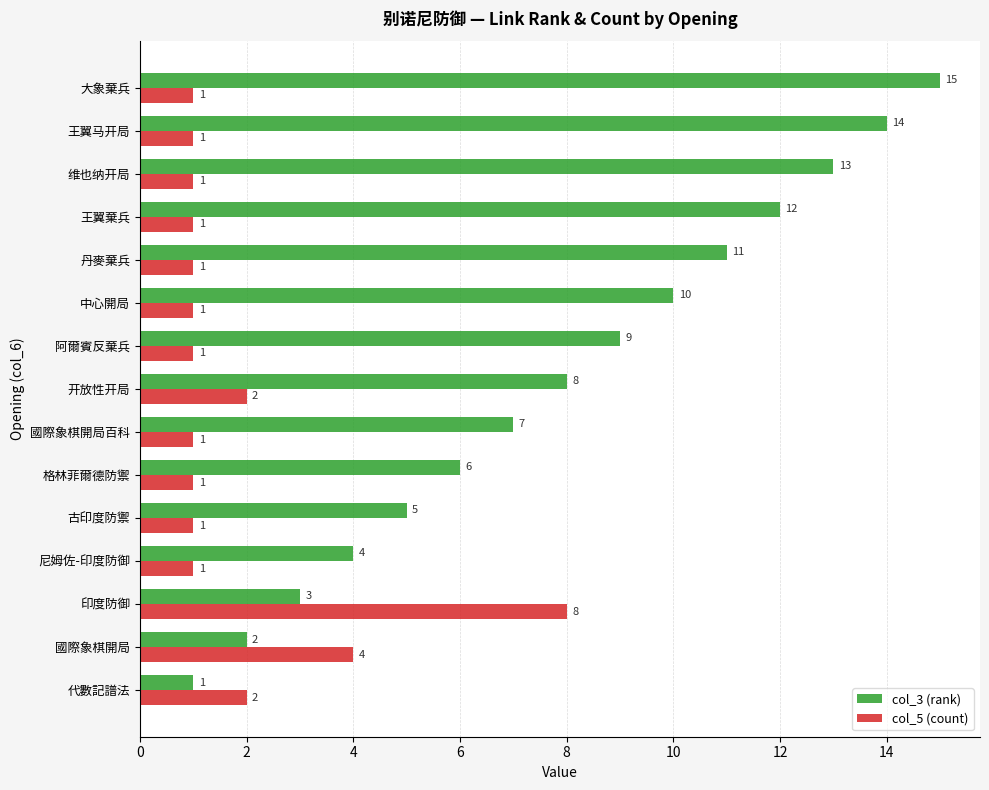

What is the lowest value of the col_5 (count) series?

1